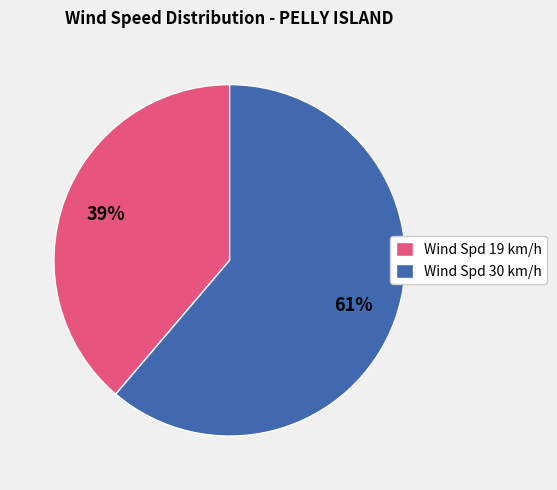

Is there any slice that represents more than half of the pie?

Yes